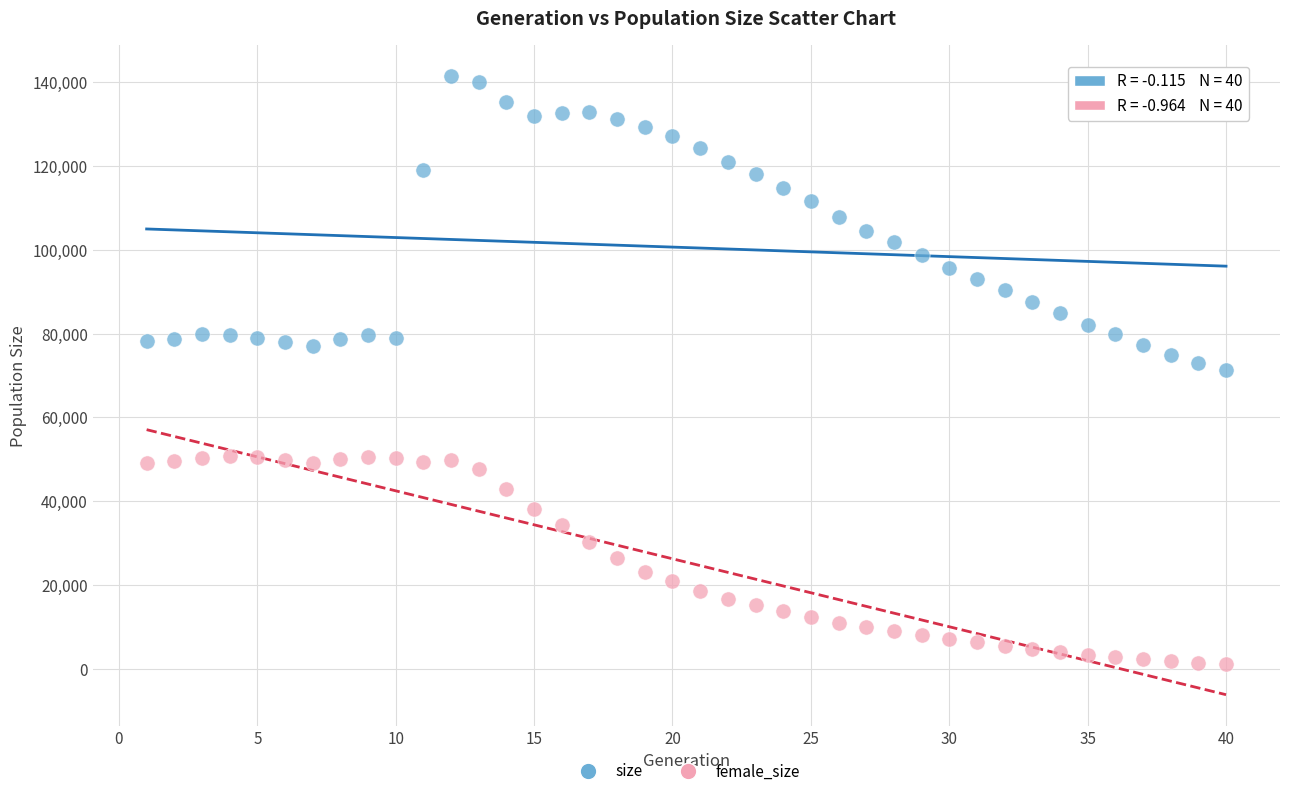

What are all the series names shown in the legend?

size, female_size